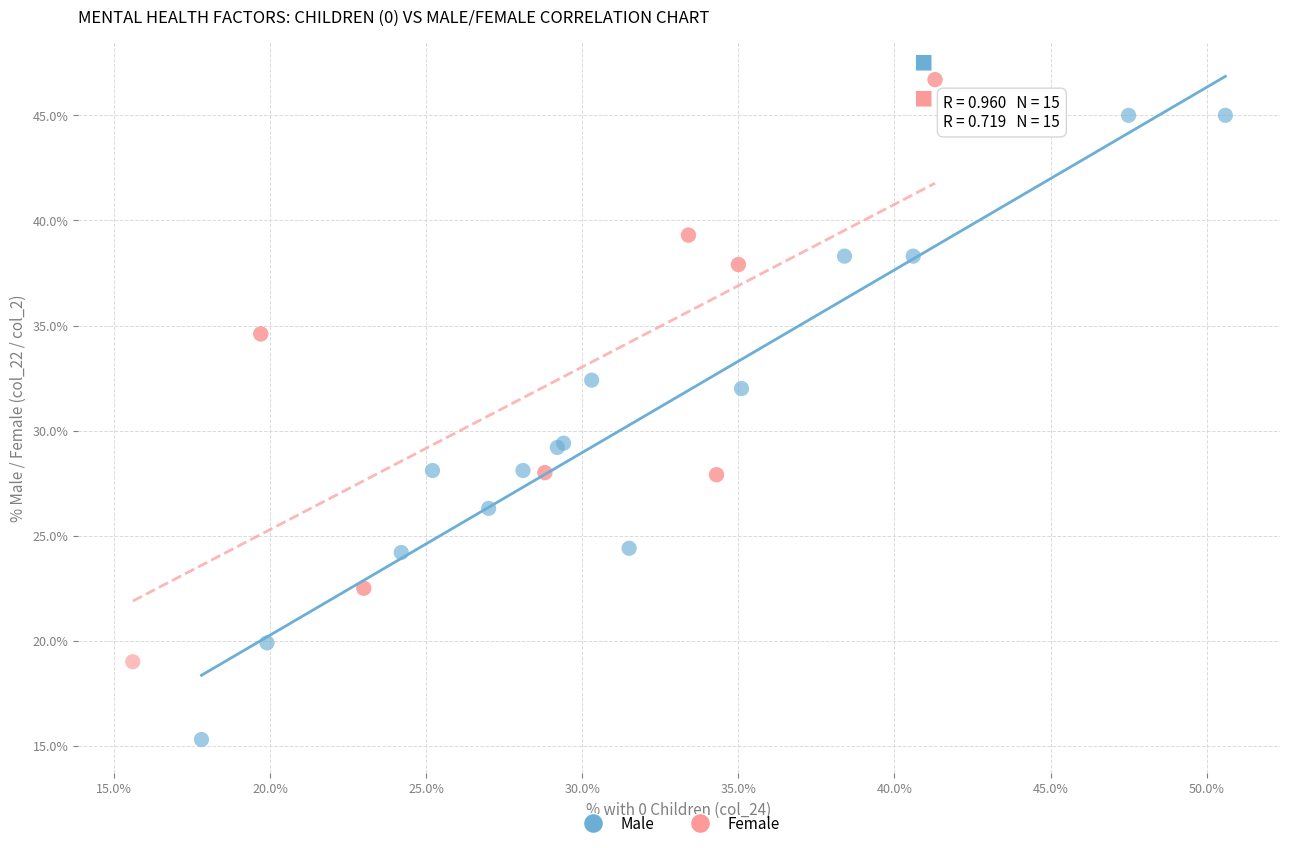

What are all the series names shown in the legend?

Male, Female